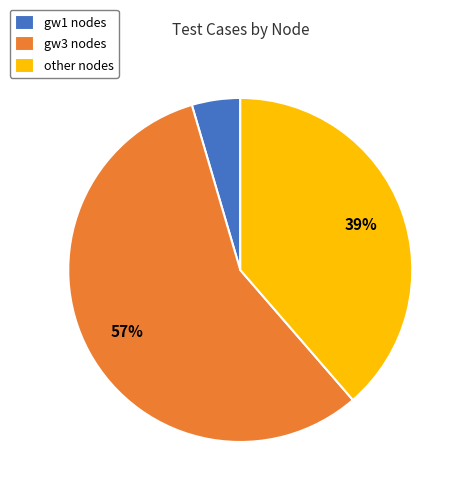

To the nearest percent, what portion does gw1 nodes represent?

5%